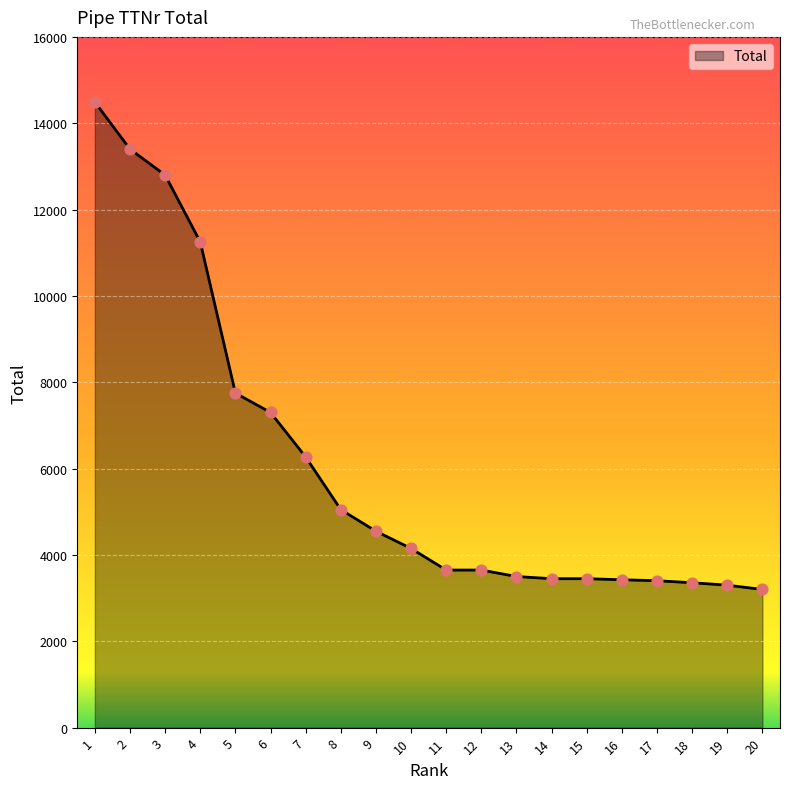

Approximately how many times larger is the value at 7 compared to 3?

0.5